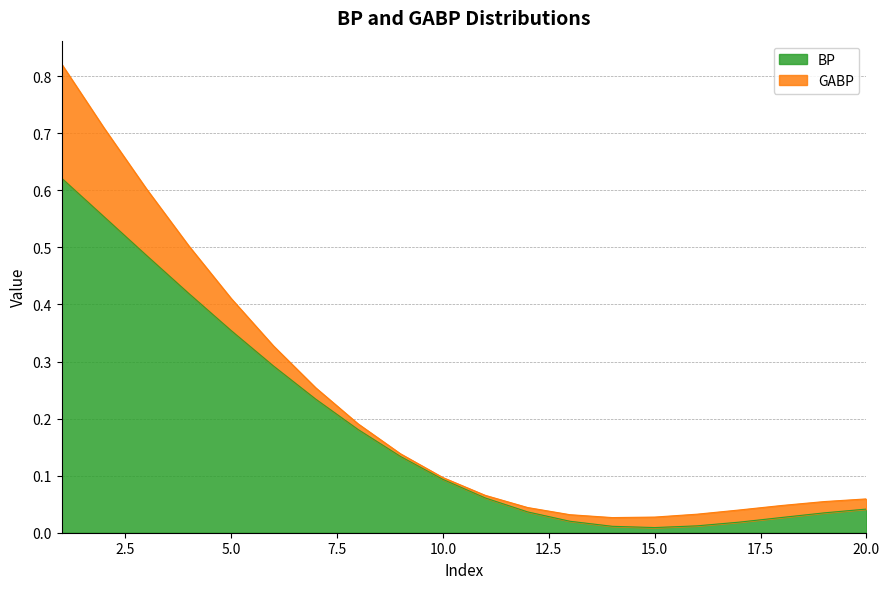

True or false: the data shows 0.0 at 19.

False